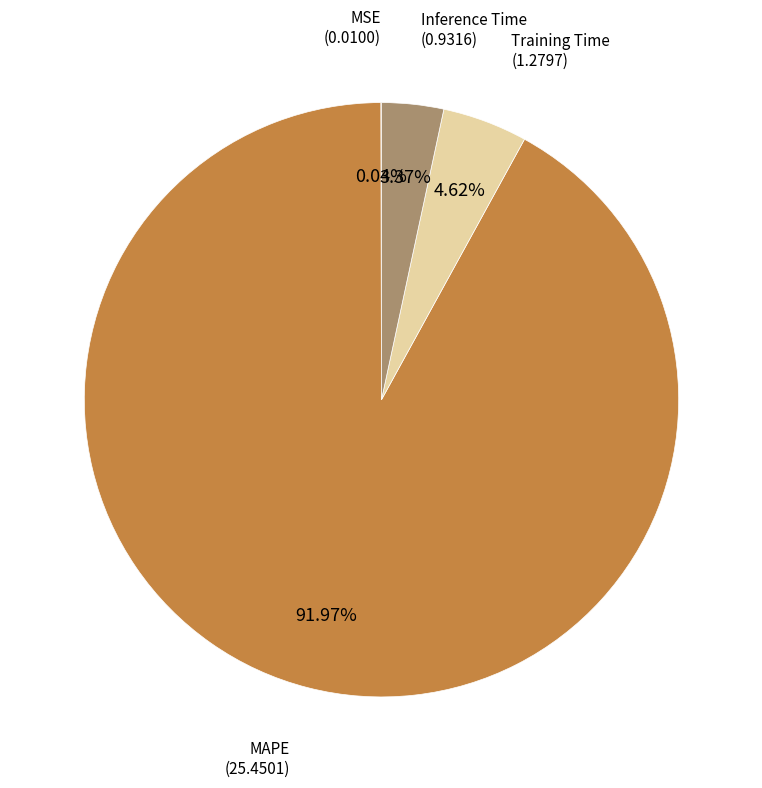

Is there a majority slice in this chart?

Yes